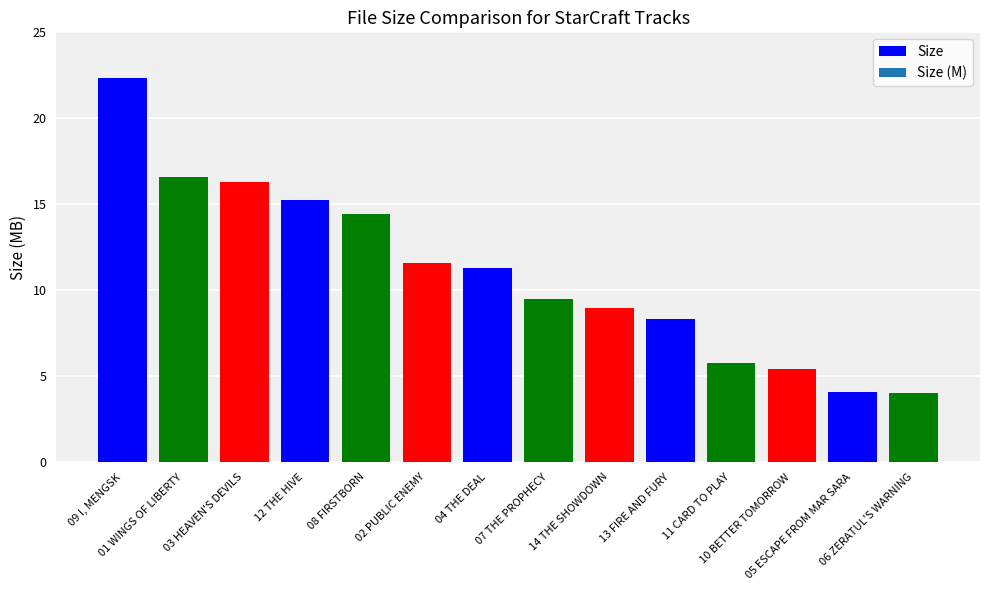

What is the sum of all values?

153.8